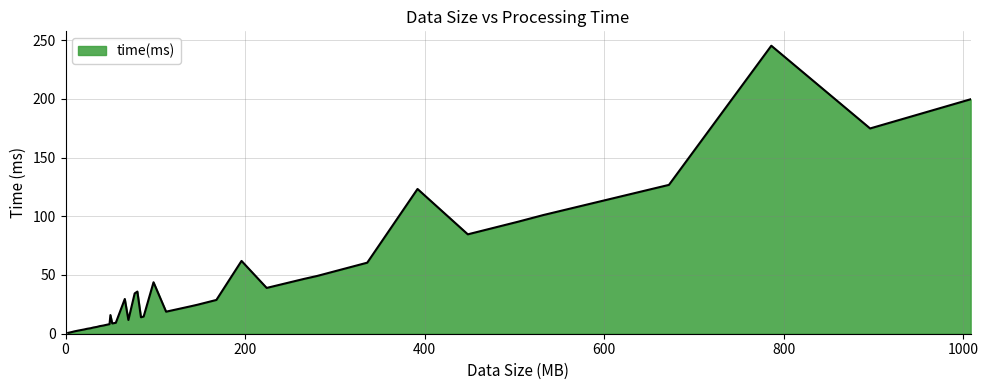

What is the difference between the maximum and minimum values?

244.4